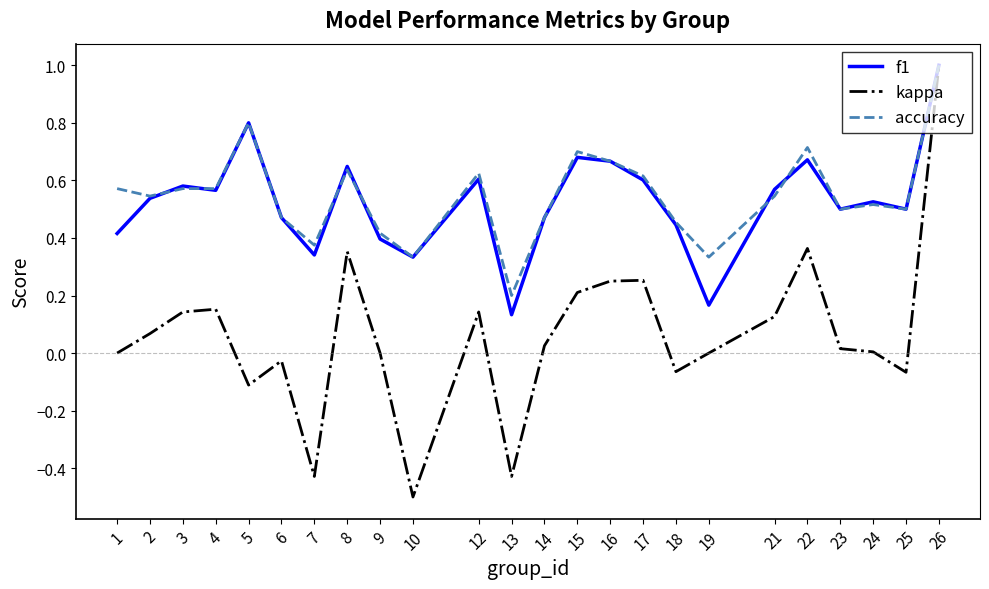

Which series changed the most between 7 and 23?

kappa